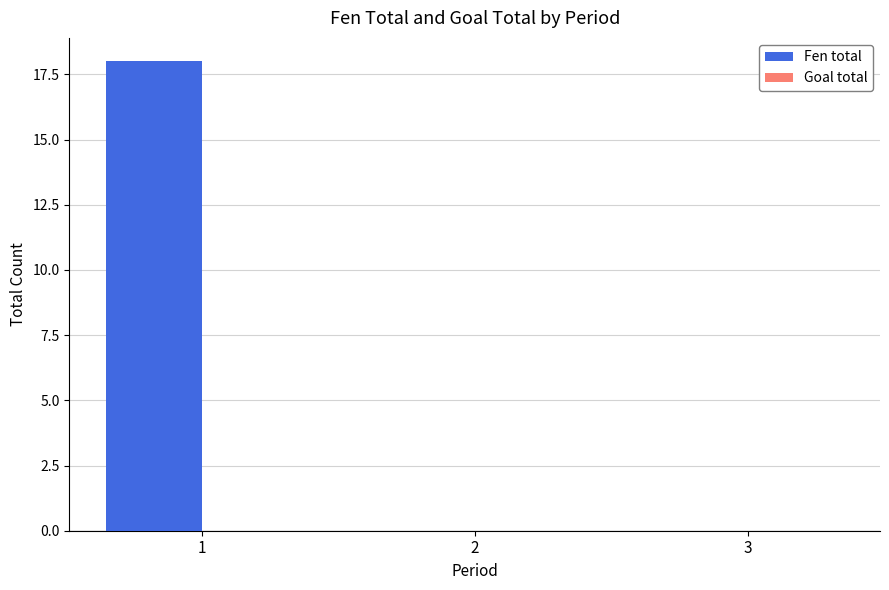

What is the sum of the values at 1 and 2?

18